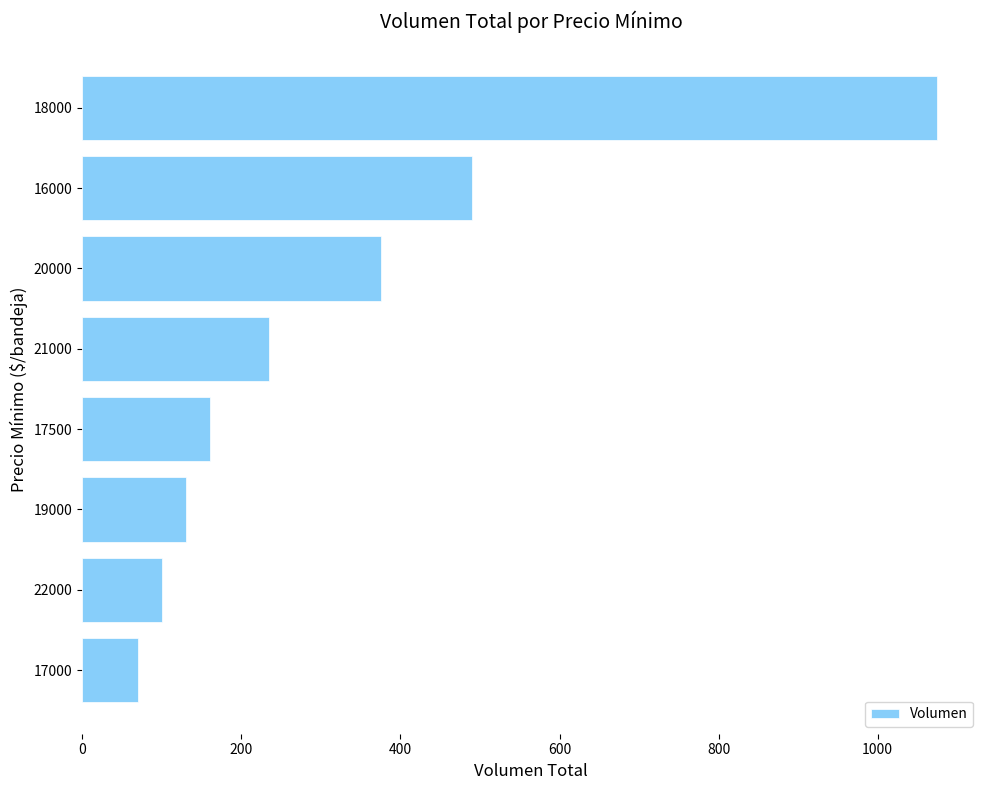

Reading bottom to top, list all the values displayed in this chart.

70	100	130	160	235	375	490	1075